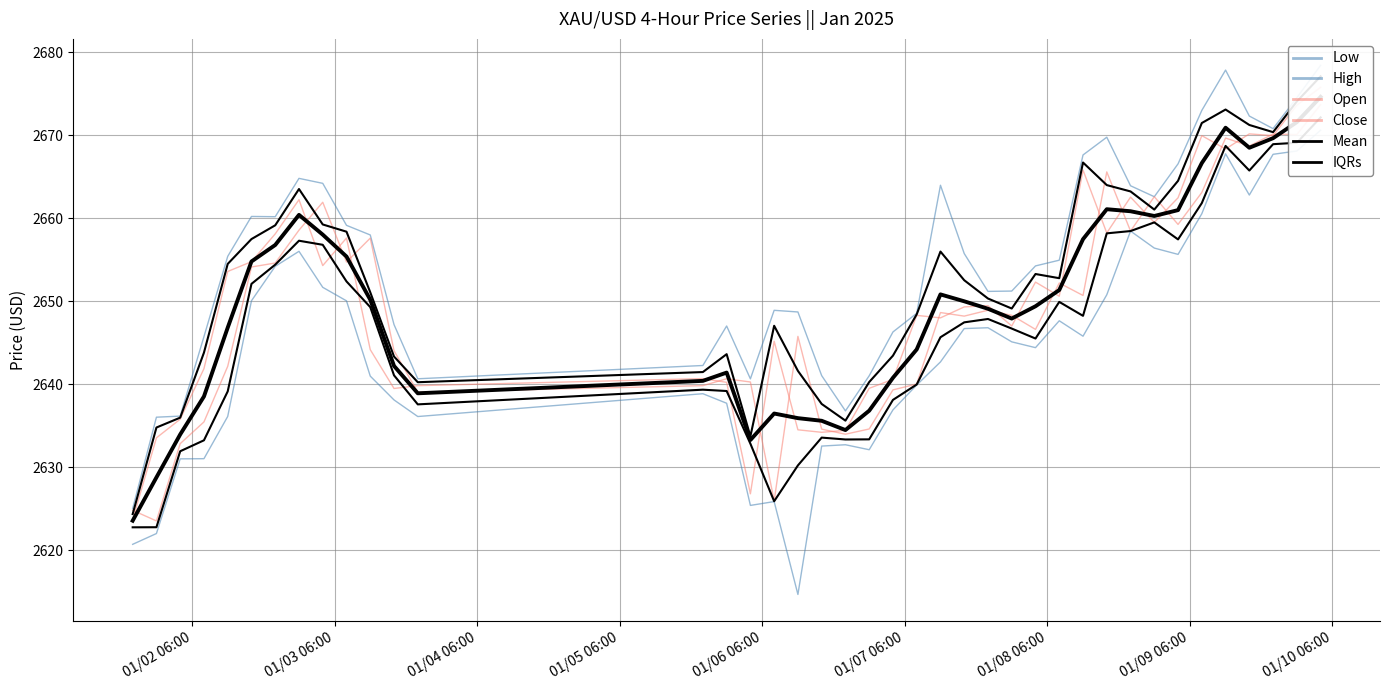

How many interior local valleys does the Close series have?

11